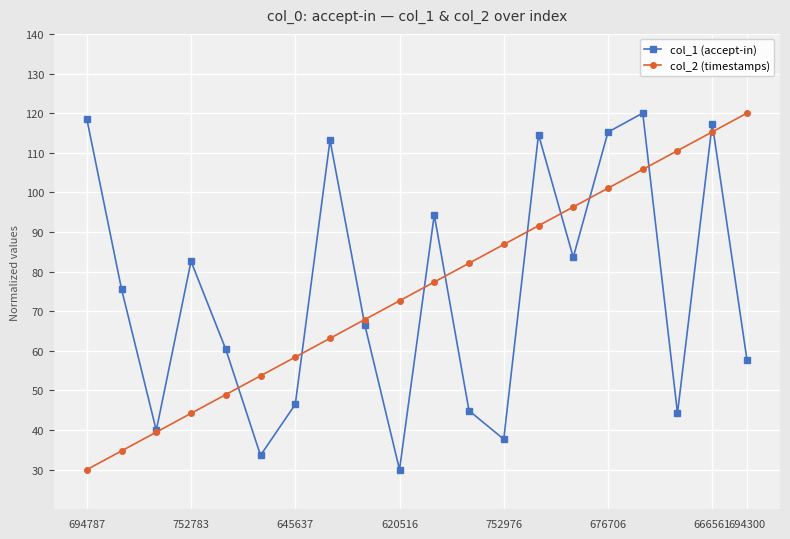

What is the value of the col_1 (accept-in) point at the 18th from the left?

44.3